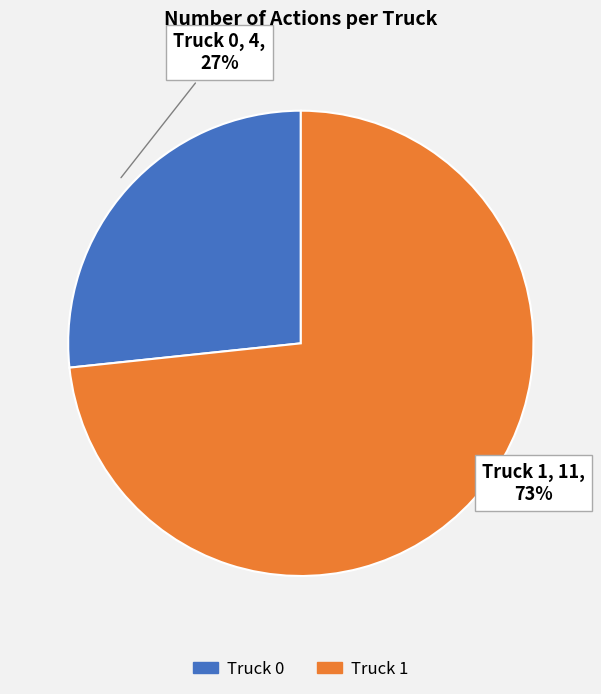

What is the majority slice?

Truck 1